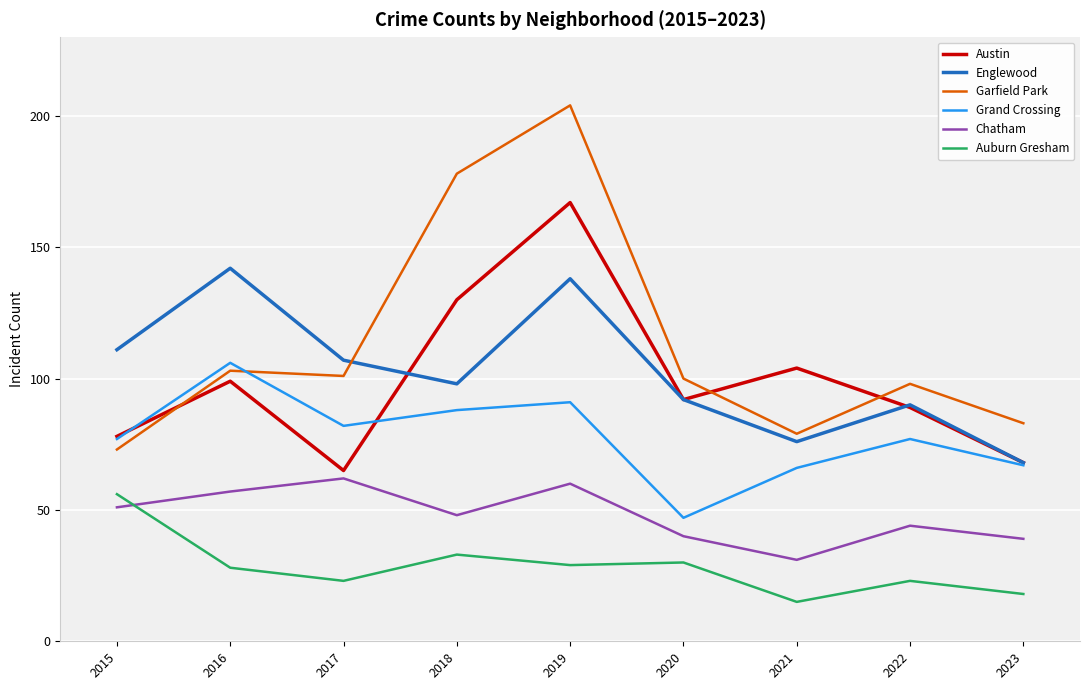

At which category does Auburn Gresham reach its first local valley?

2017